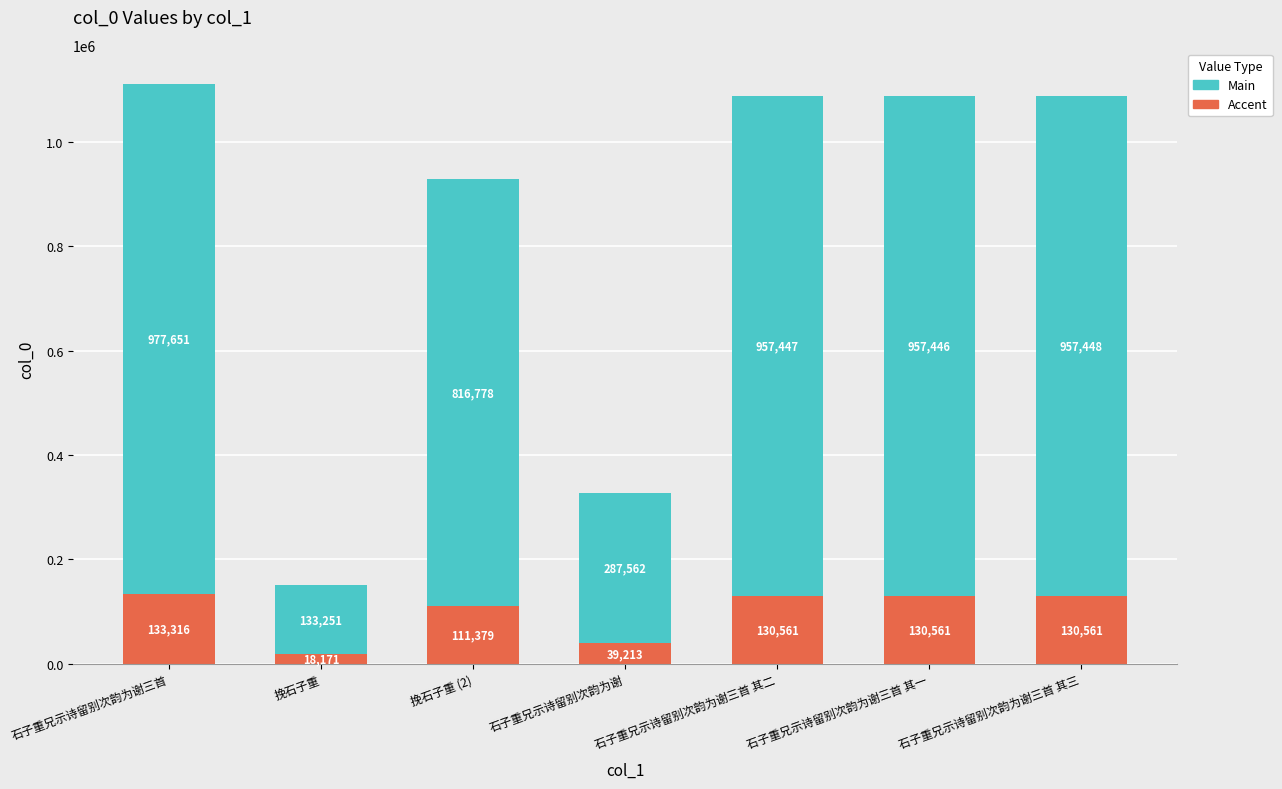

At which label does Accent first exceed 130560?

石子重兄示诗留别次韵为谢三首